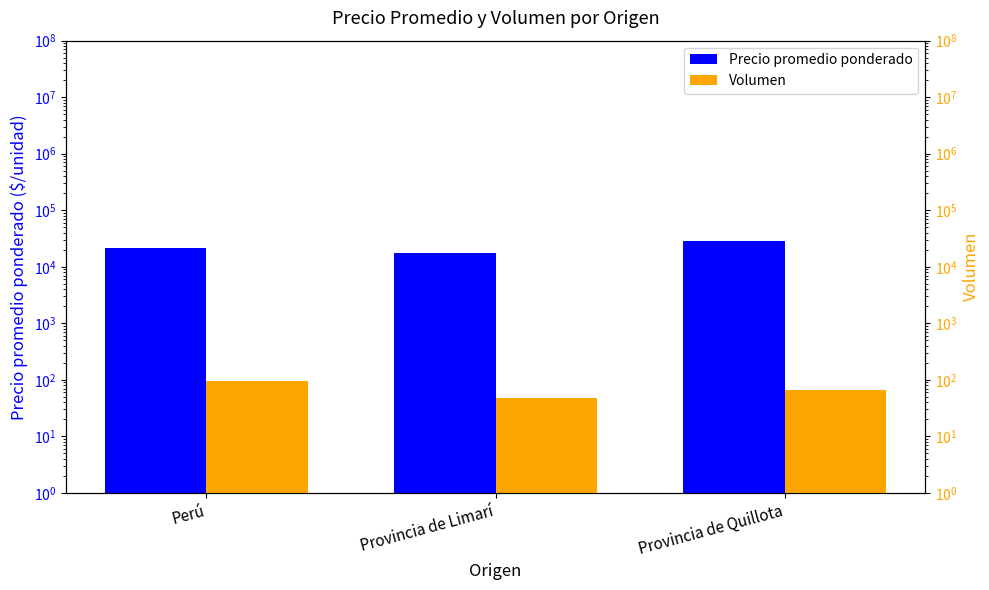

How many data points in Precio promedio ponderado are less than 21139?

1